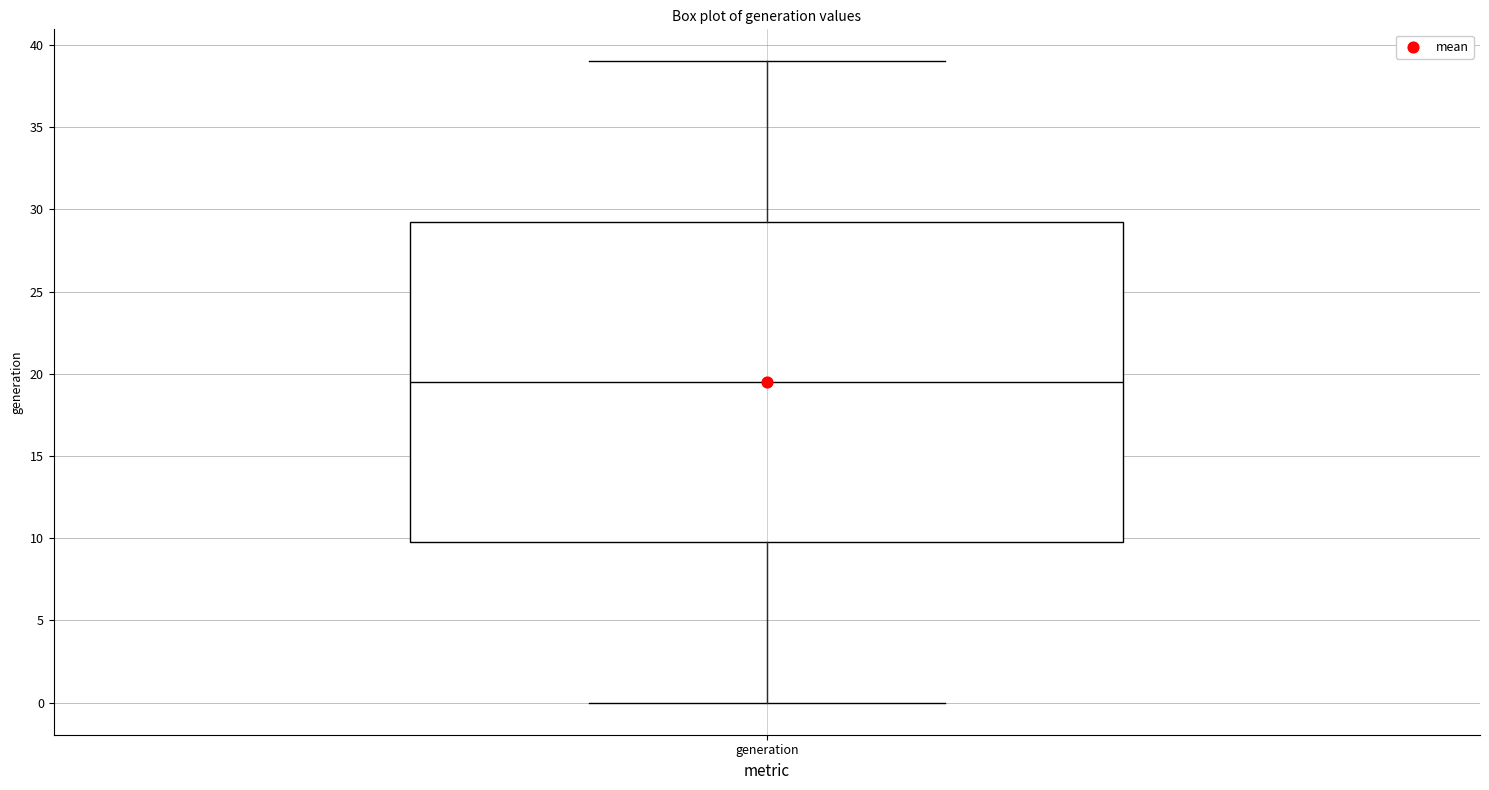

Transcribe this box plot: give where the median line is, the range the box spans, and where the two whiskers end, as read against the y-axis. The values are not printed on the chart, so give them approximately, as read against the axis.

median 19.5, box 10.0 to 29.5, whiskers 0.0 to 39.0